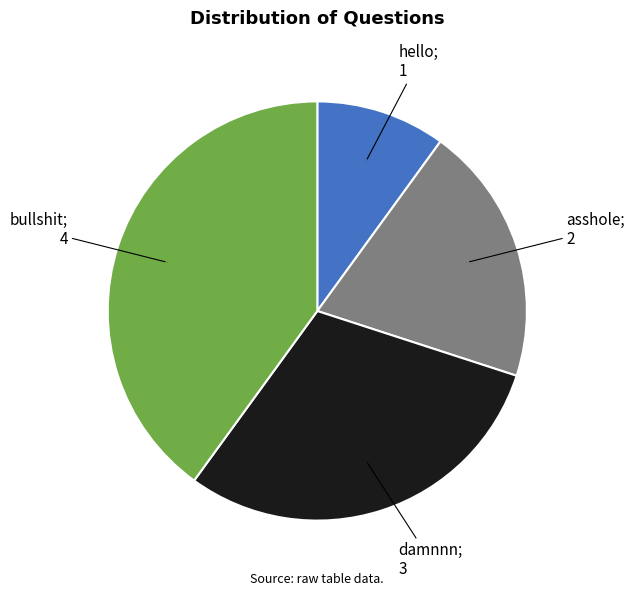

Is there a majority slice in this chart?

No